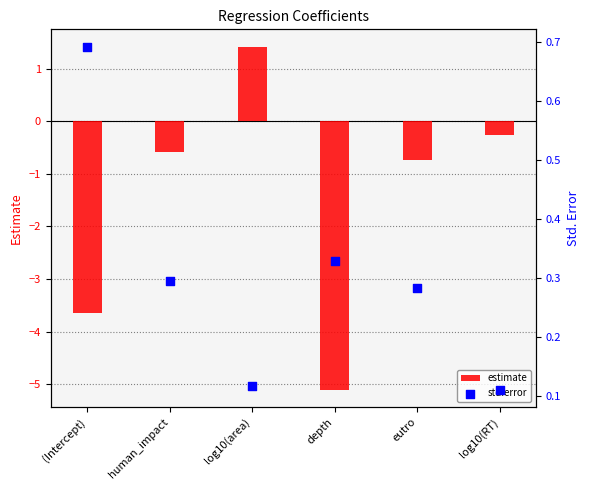

At which category is the sum across all series the highest?

log10(area)